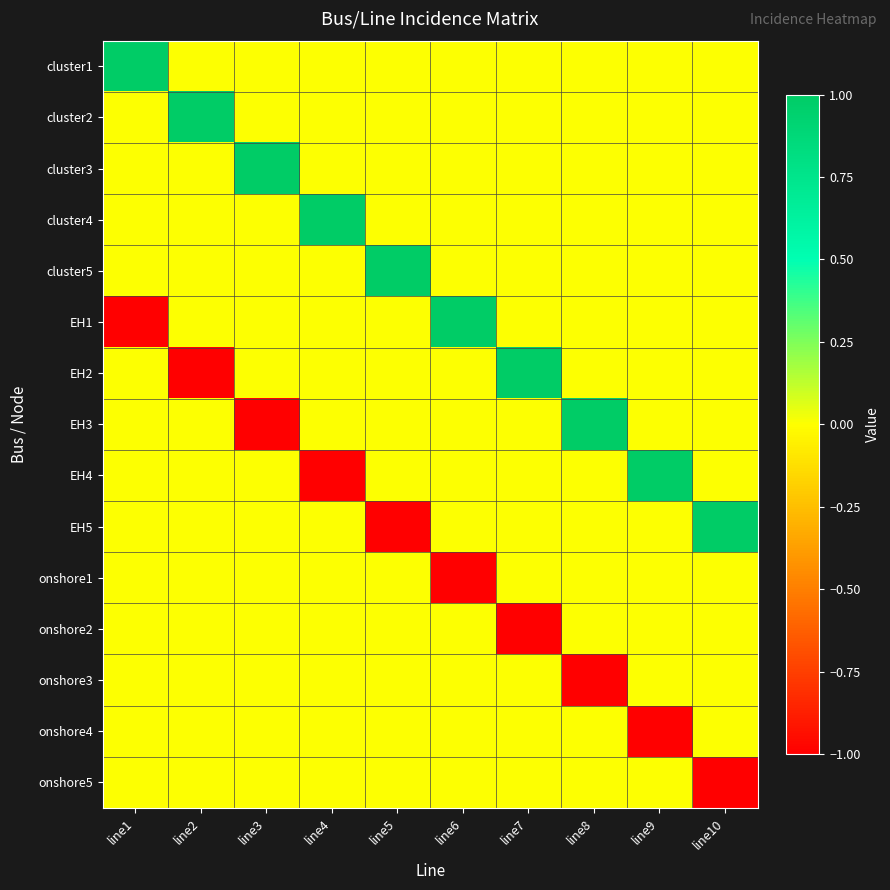

Reading left to right, extract all data points from this chart.

cluster1: line1=1	line2=0	line3=0	line4=0	line5=0	line6=0	line7=0	line8=0	line9=0	line10=0
cluster2: line1=0	line2=1	line3=0	line4=0	line5=0	line6=0	line7=0	line8=0	line9=0	line10=0
cluster3: line1=0	line2=0	line3=1	line4=0	line5=0	line6=0	line7=0	line8=0	line9=0	line10=0
cluster4: line1=0	line2=0	line3=0	line4=1	line5=0	line6=0	line7=0	line8=0	line9=0	line10=0
cluster5: line1=0	line2=0	line3=0	line4=0	line5=1	line6=0	line7=0	line8=0	line9=0	line10=0
EH1: line1=-1	line2=0	line3=0	line4=0	line5=0	line6=1	line7=0	line8=0	line9=0	line10=0
EH2: line1=0	line2=-1	line3=0	line4=0	line5=0	line6=0	line7=1	line8=0	line9=0	line10=0
EH3: line1=0	line2=0	line3=-1	line4=0	line5=0	line6=0	line7=0	line8=1	line9=0	line10=0
EH4: line1=0	line2=0	line3=0	line4=-1	line5=0	line6=0	line7=0	line8=0	line9=1	line10=0
EH5: line1=0	line2=0	line3=0	line4=0	line5=-1	line6=0	line7=0	line8=0	line9=0	line10=1
onshore1: line1=0	line2=0	line3=0	line4=0	line5=0	line6=-1	line7=0	line8=0	line9=0	line10=0
onshore2: line1=0	line2=0	line3=0	line4=0	line5=0	line6=0	line7=-1	line8=0	line9=0	line10=0
onshore3: line1=0	line2=0	line3=0	line4=0	line5=0	line6=0	line7=0	line8=-1	line9=0	line10=0
onshore4: line1=0	line2=0	line3=0	line4=0	line5=0	line6=0	line7=0	line8=0	line9=-1	line10=0
onshore5: line1=0	line2=0	line3=0	line4=0	line5=0	line6=0	line7=0	line8=0	line9=0	line10=-1